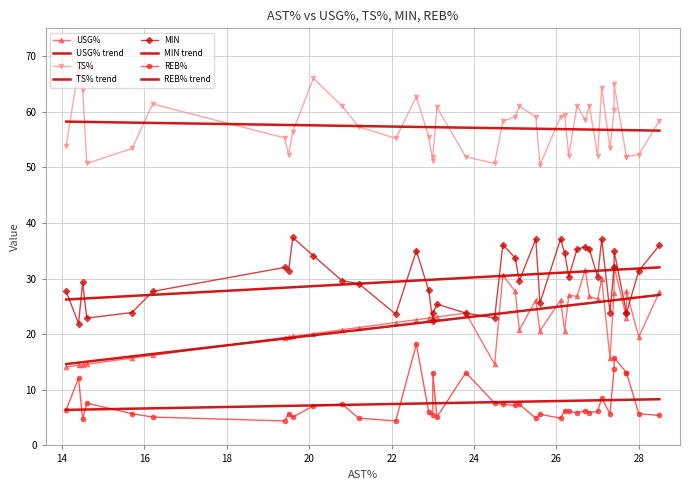

At how many categories does at least one series exceed 61?

9